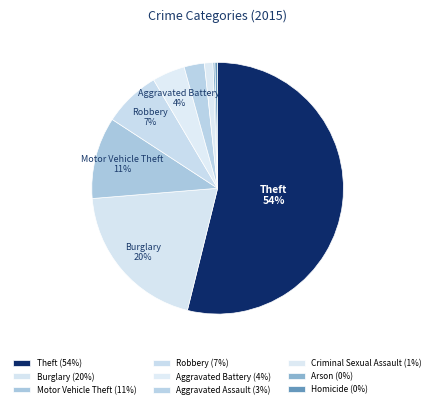

How many segments does this pie chart have?

9